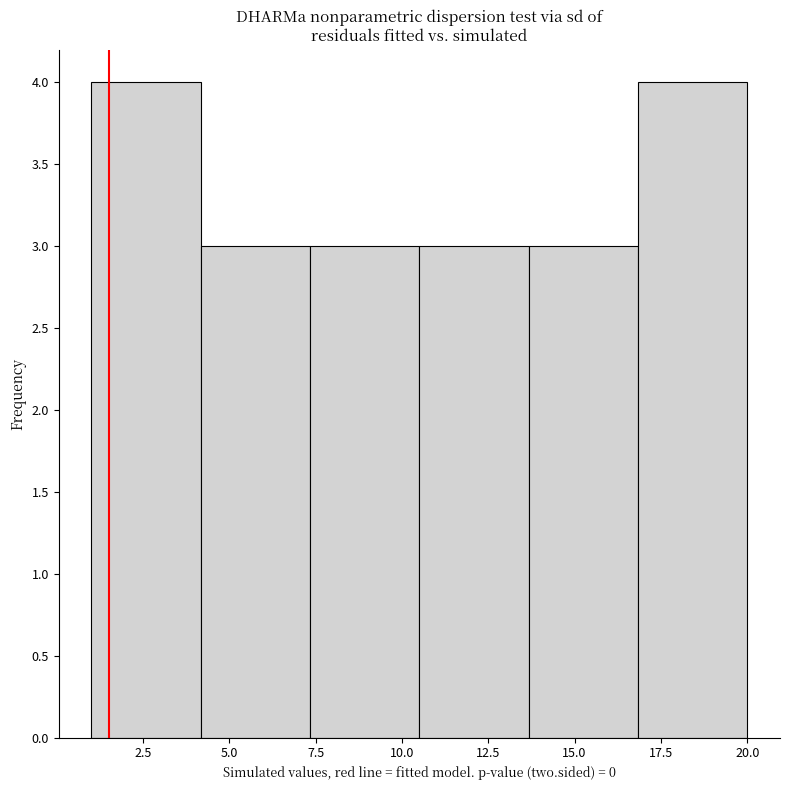

How tall is the bar that spans 1.0 to 4.0 on the x-axis? Neither the bar edges nor the heights are printed on the chart, so give them approximately, as read against the axes.

4